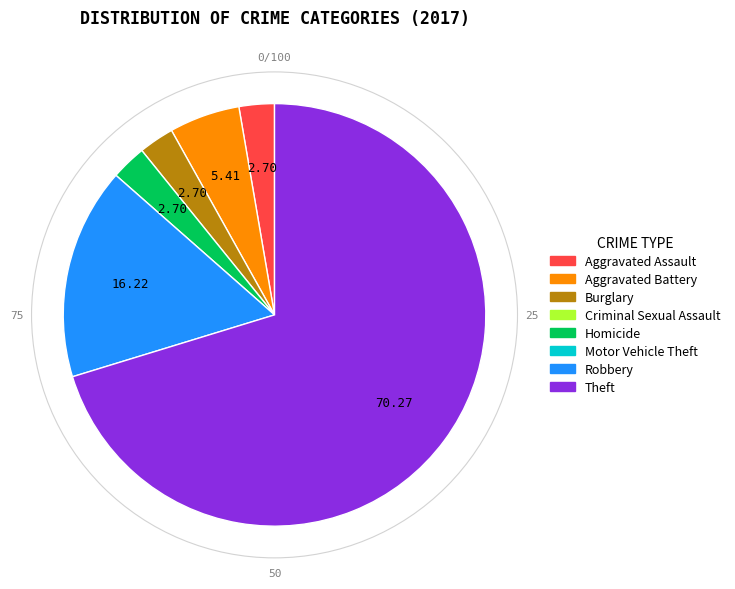

Does any single category account for the majority?

Yes